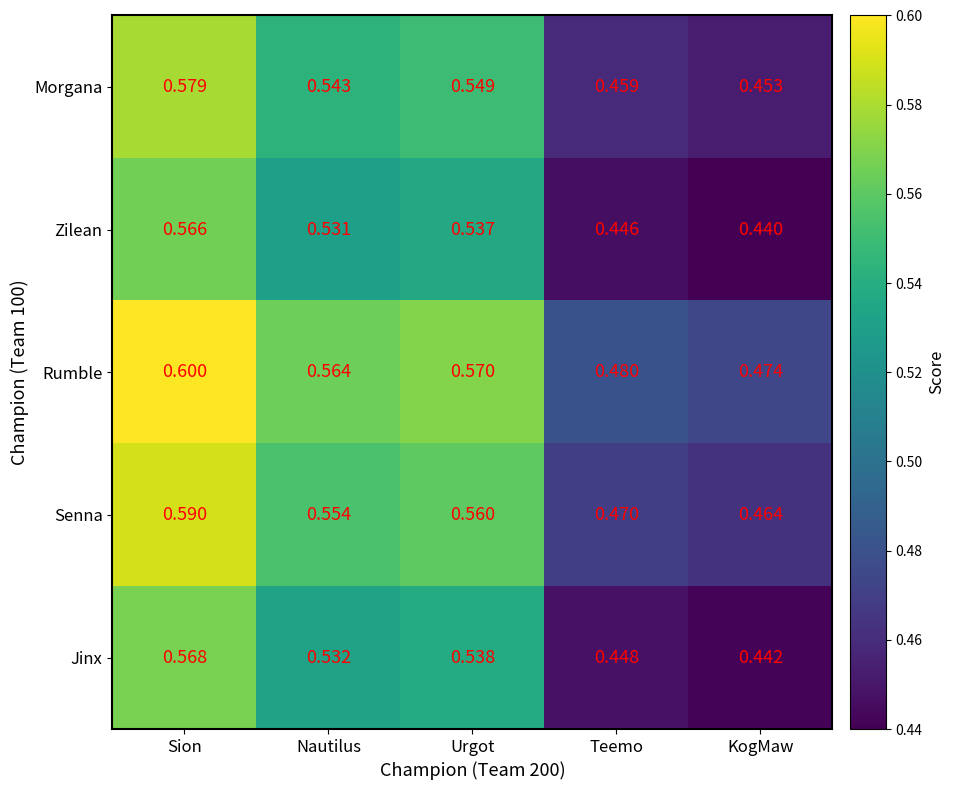

Rank the categories by Rumble value from highest to lowest.

Sion, Urgot, Nautilus, Teemo, KogMaw